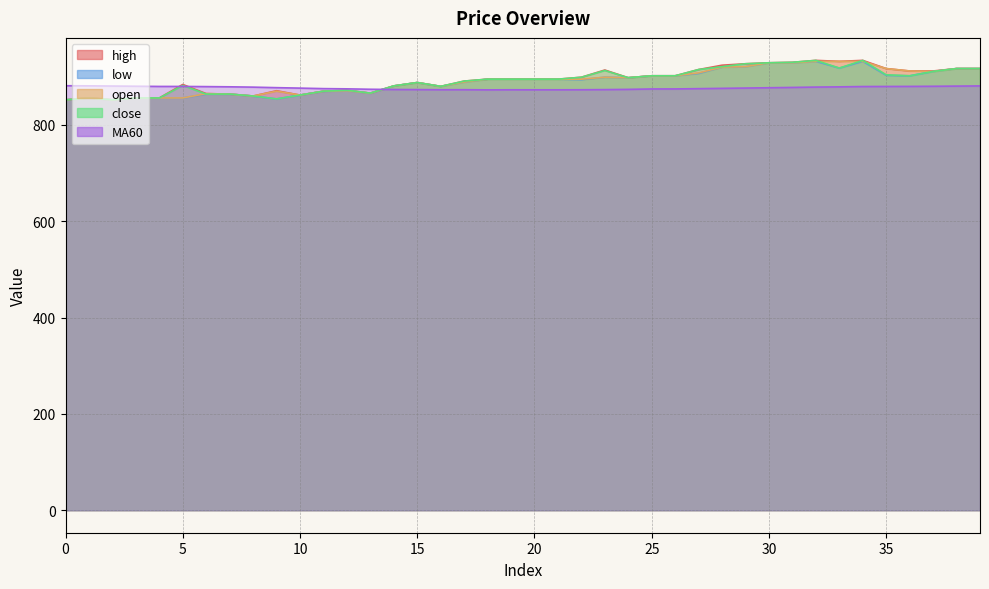

What are all the series names shown in the legend?

high, low, open, close, MA60